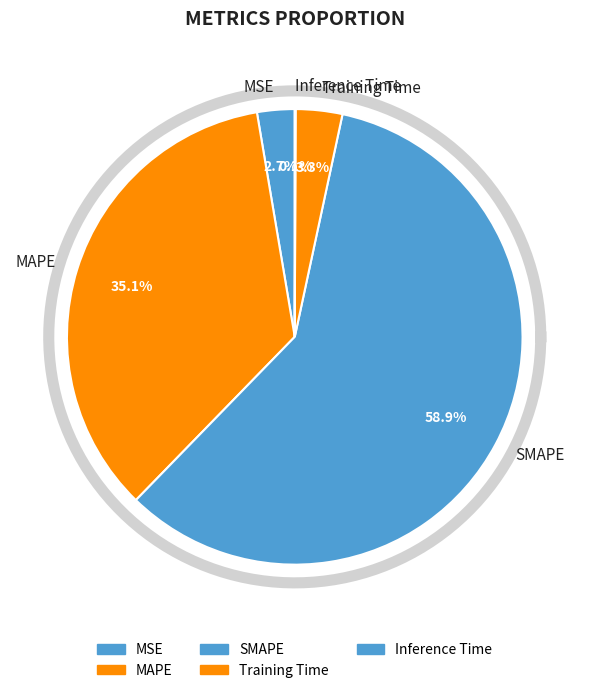

How many slices are in this pie chart?

5